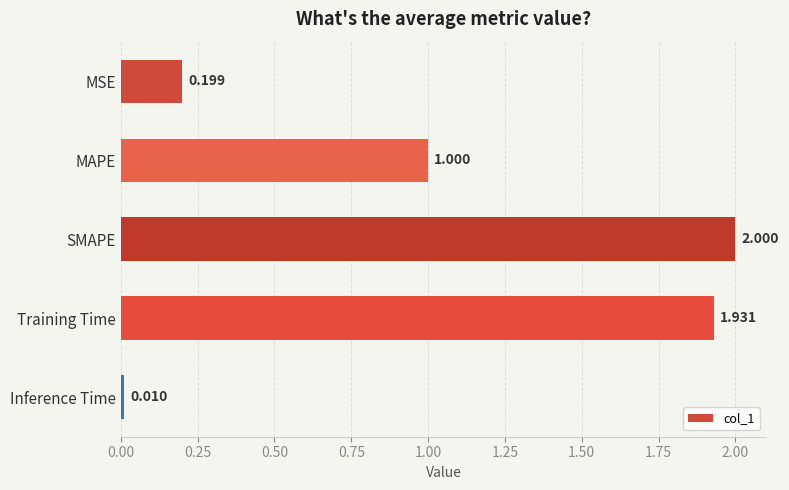

How many bars are there in total?

5